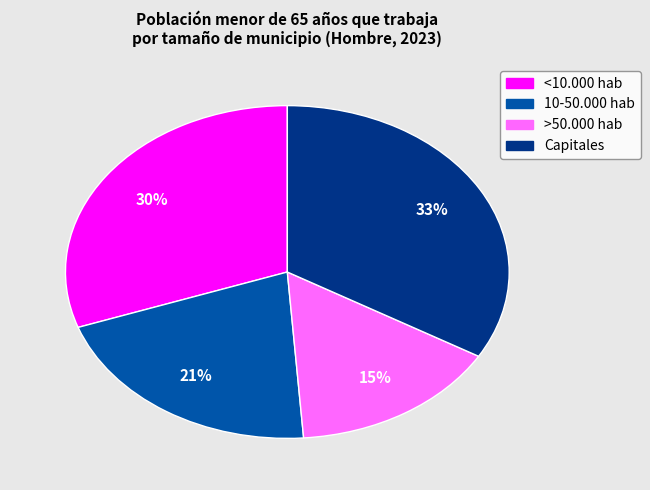

The Capitales slice represents 41% of the pie. True or false?

False